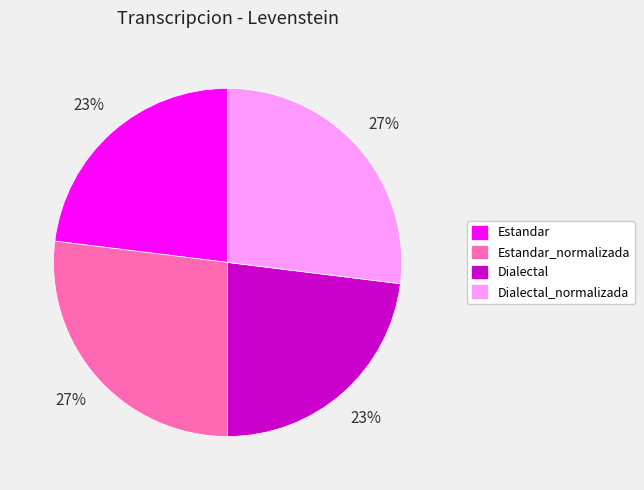

To the nearest percent, what is the difference between the largest and smallest slice percentages?

4%